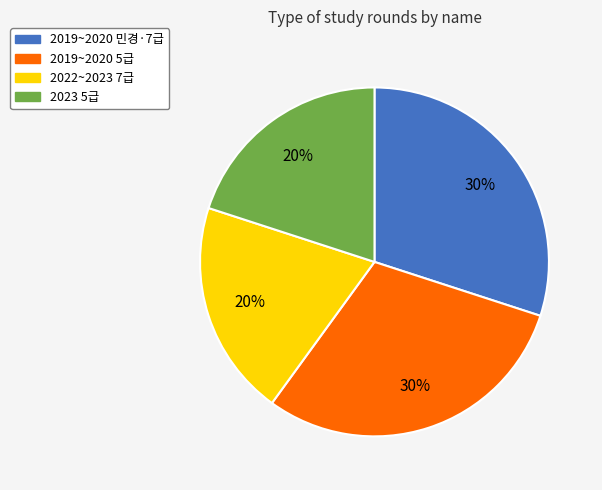

To the nearest percent, what is the difference between the largest and smallest slice percentages?

10%